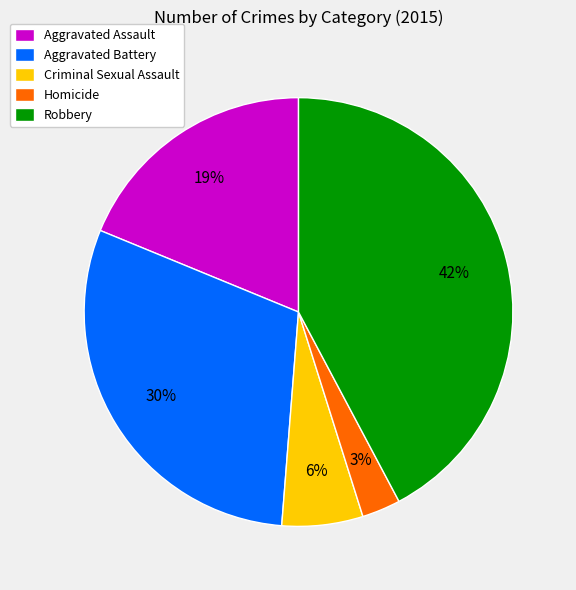

Which category has the smallest portion of the pie?

Homicide